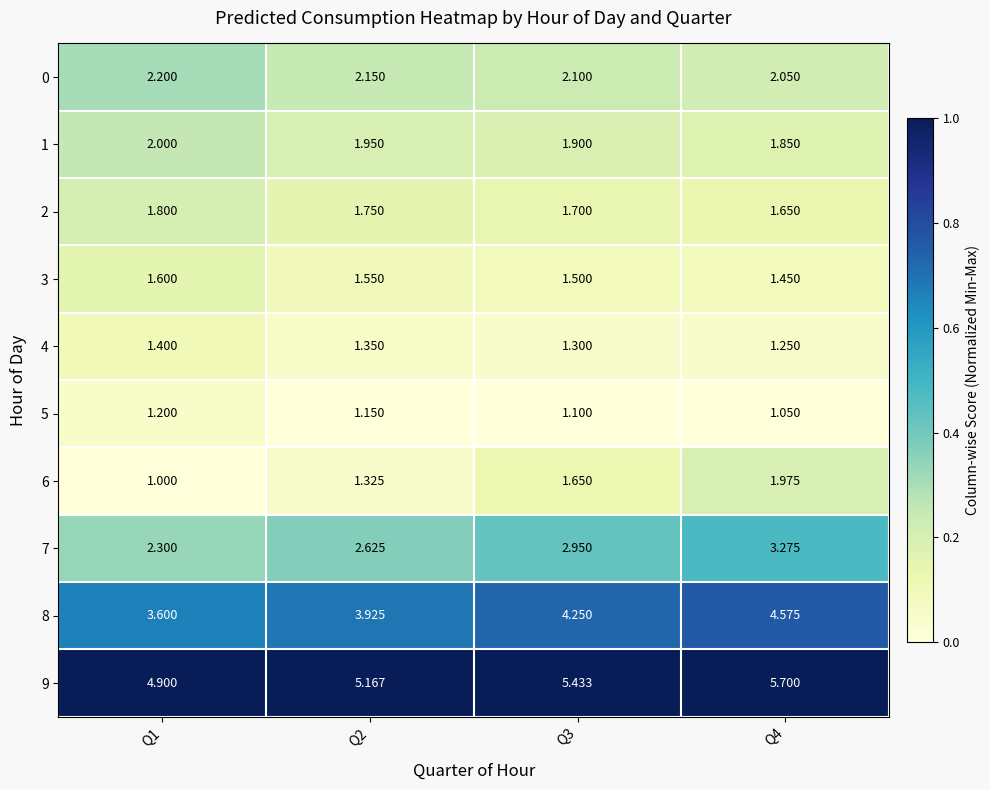

Is the value of 8 at Q2 greater than the value of 5 at Q4?

Yes